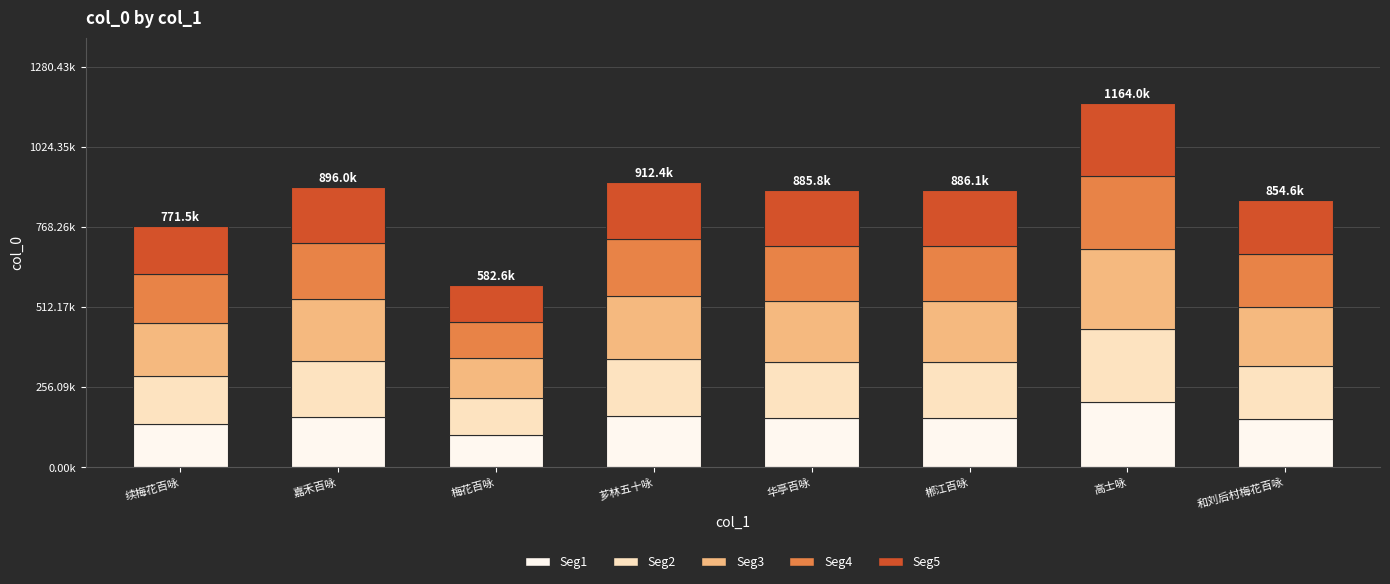

The value of Seg4 at 续梅花百咏 is 154290.6. True or false?

True